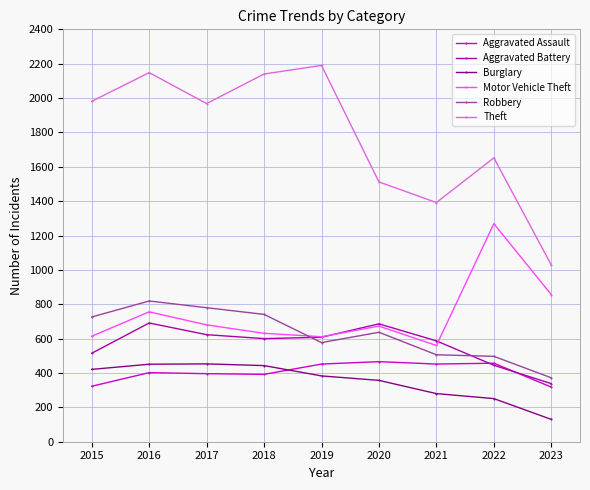

Which label corresponds to the smallest value in the chart?

2023